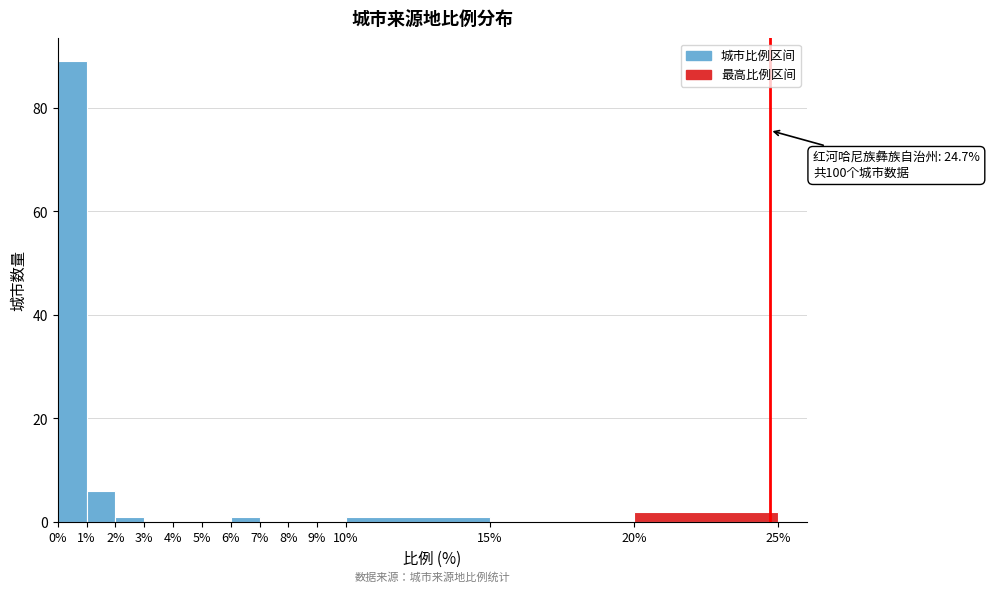

Which range on the x-axis has the tallest bar?

0% to 1%